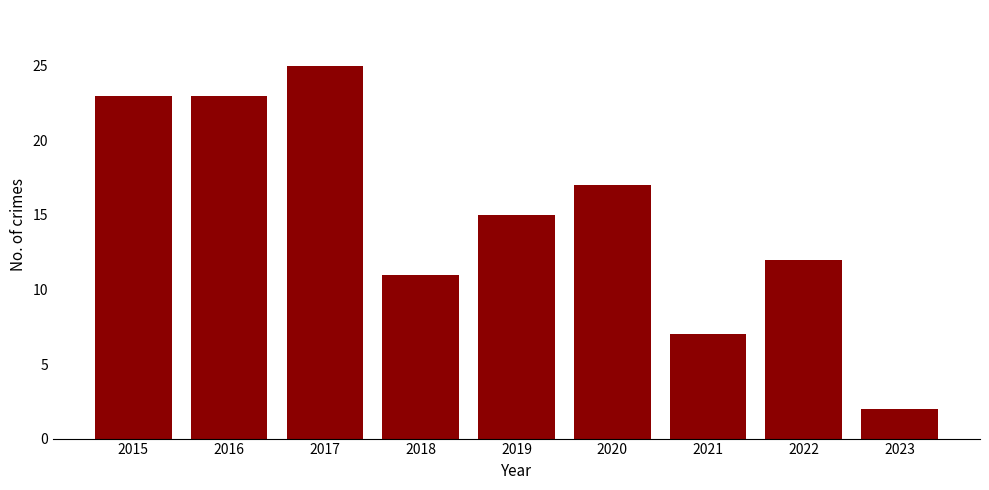

Is it true that the value at 2019 is 26?

False